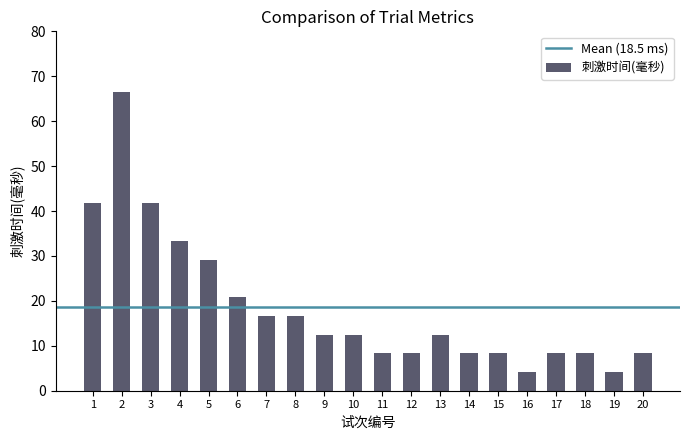

Reading right to left, what are all the values shown in this chart?

8.3	4.2	8.3	8.3	4.2	8.3	8.3	12.5	8.3	8.3	12.5	12.5	16.7	16.7	20.8	29.2	33.3	41.7	66.6	41.7